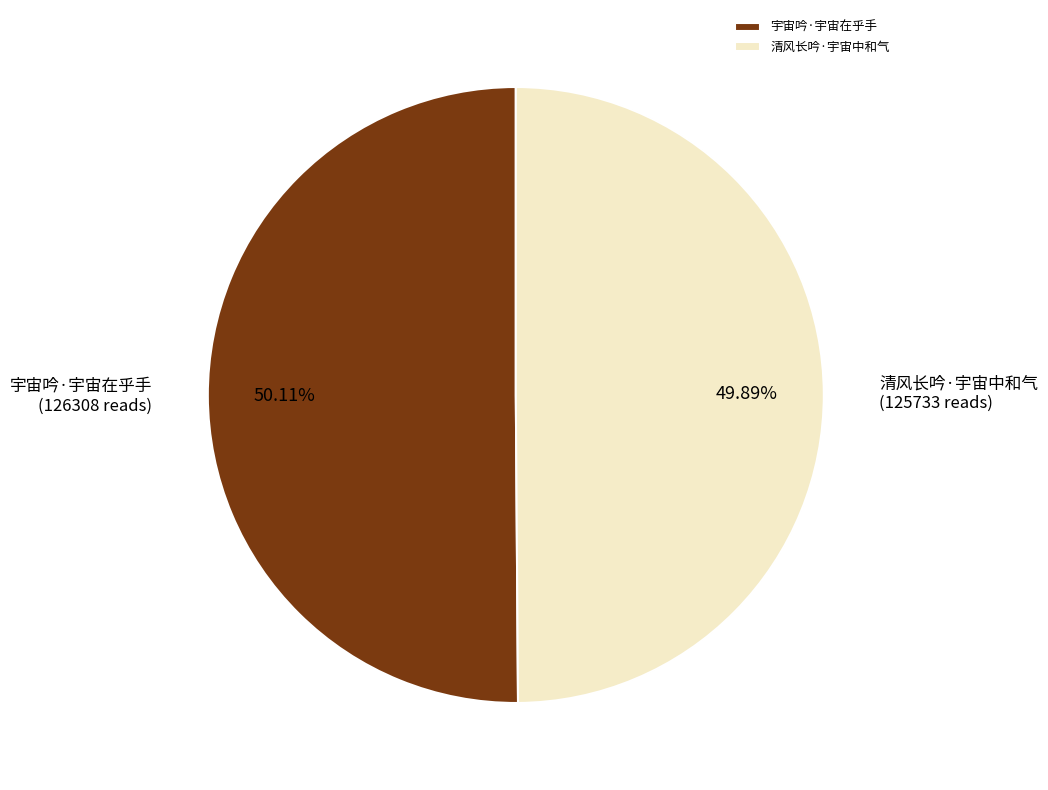

What percentage is the 清风长吟·宇宙中和气 slice, to the nearest percent?

50%